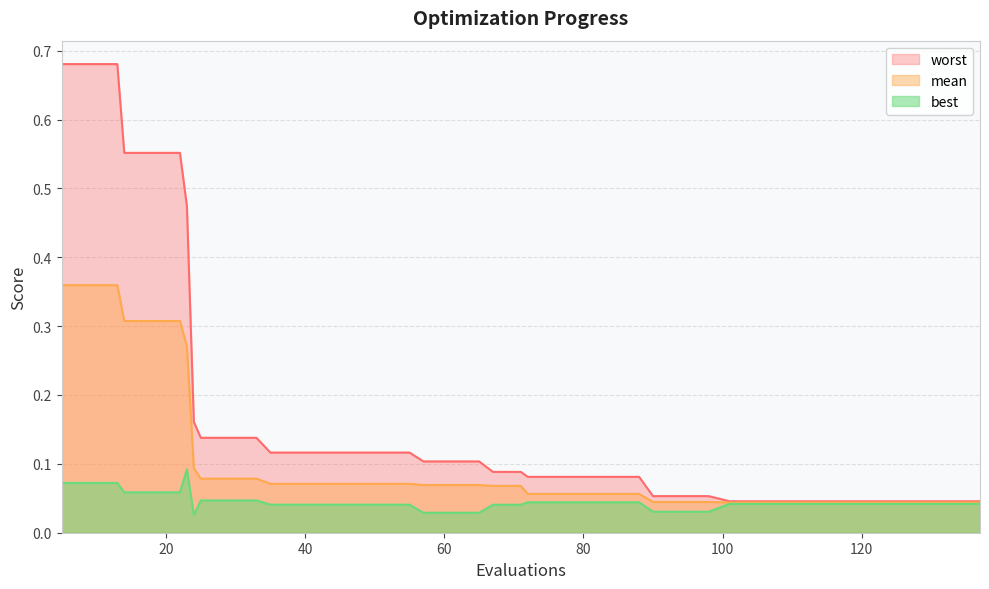

What is the difference between the maximum and minimum values in the best series?

0.1